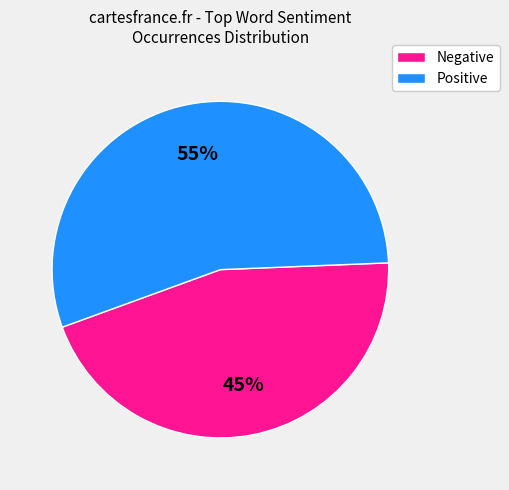

To the nearest percent, what is the average slice percentage?

50%